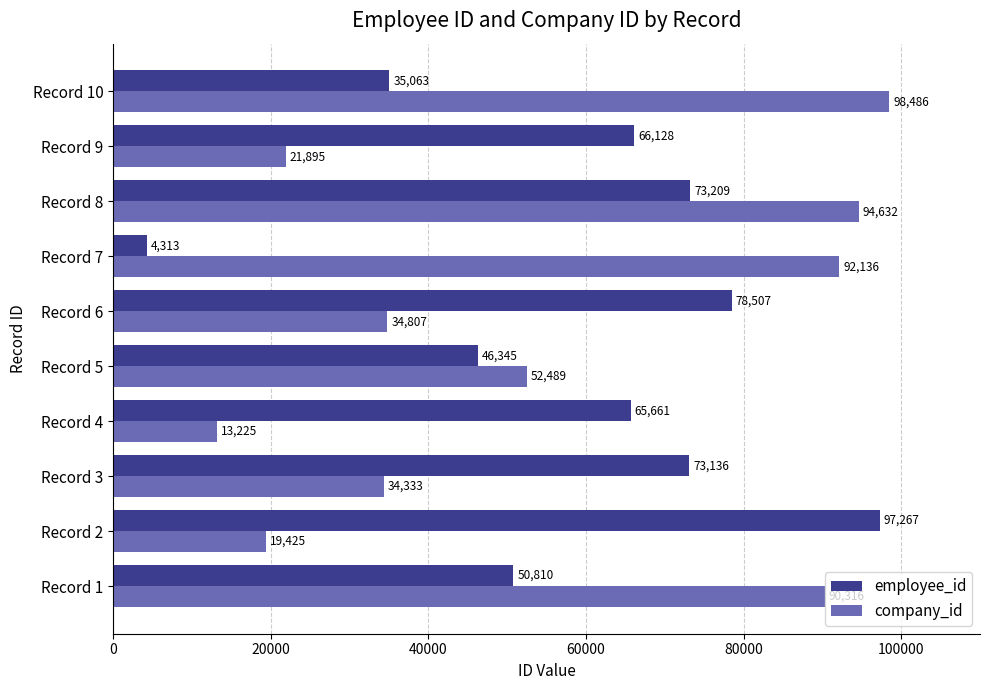

What is the sum of all company_id values?

551744